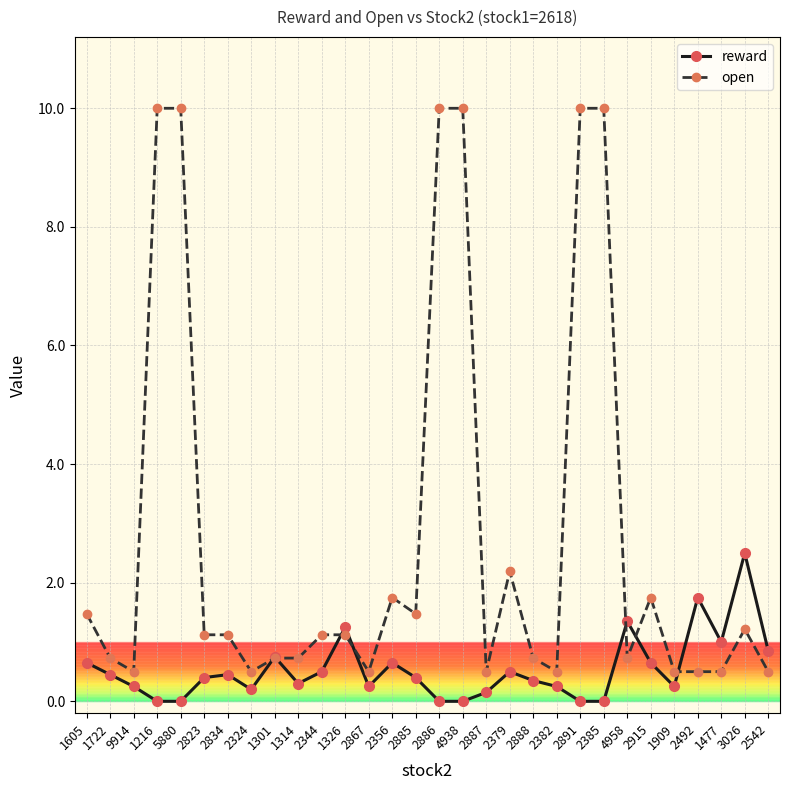

What is the sum of all reward values?

16.1